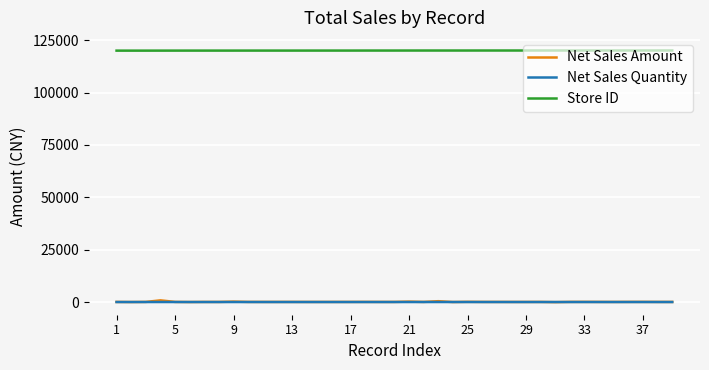

Count the number of data series in this chart.

3